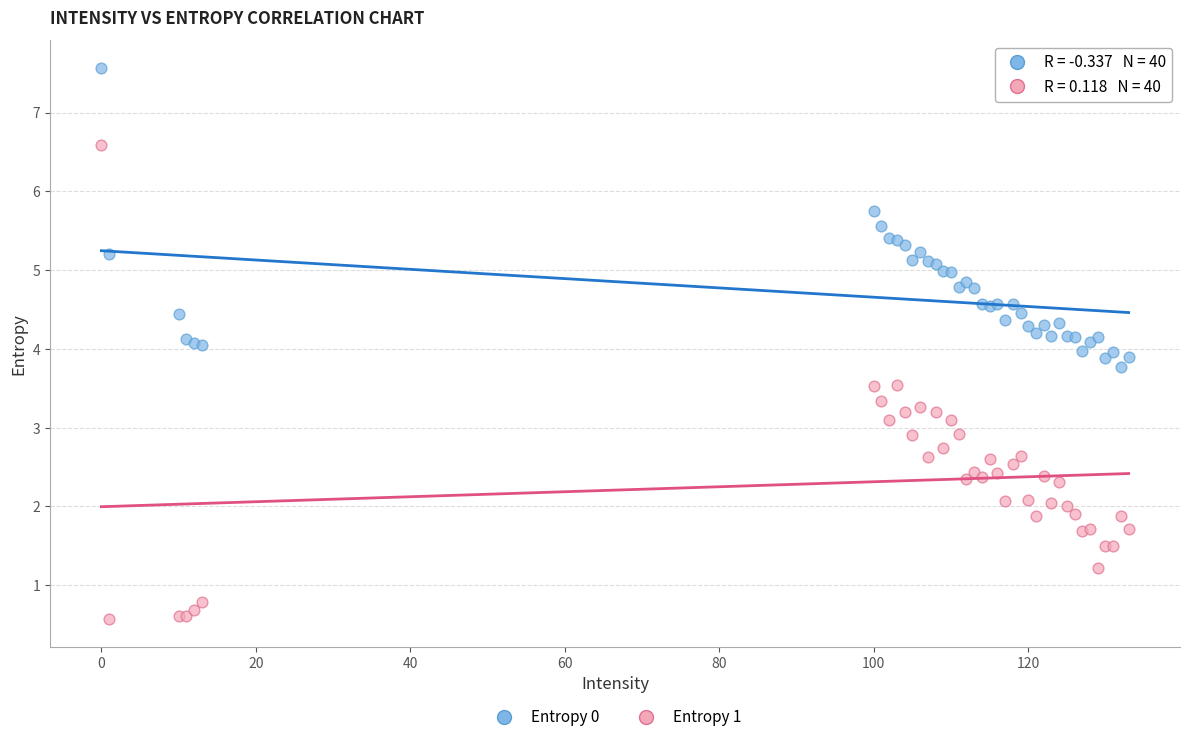

Which series has the widest spread of Y values?

Entropy 1